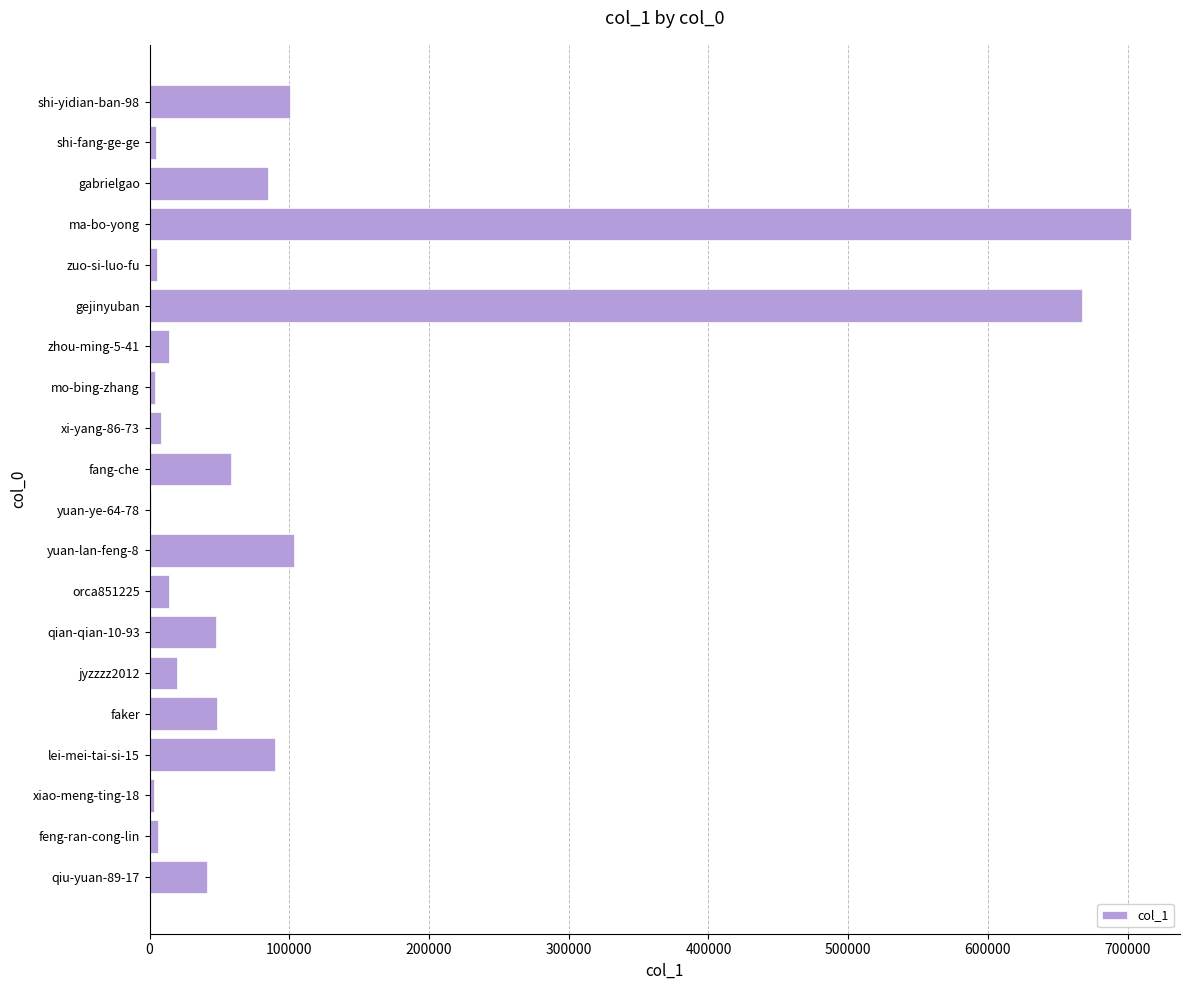

What is the ratio of the value at ma-bo-yong to the value at faker?

14.6